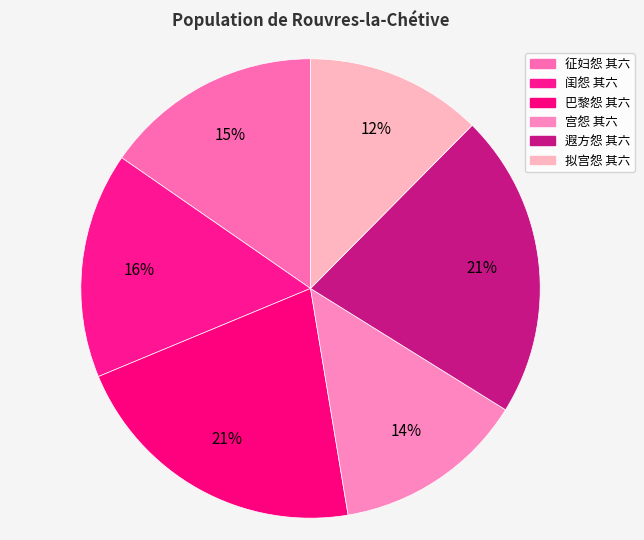

Which has a higher value, 征妇怨 其六 or 遐方怨 其六?

遐方怨 其六